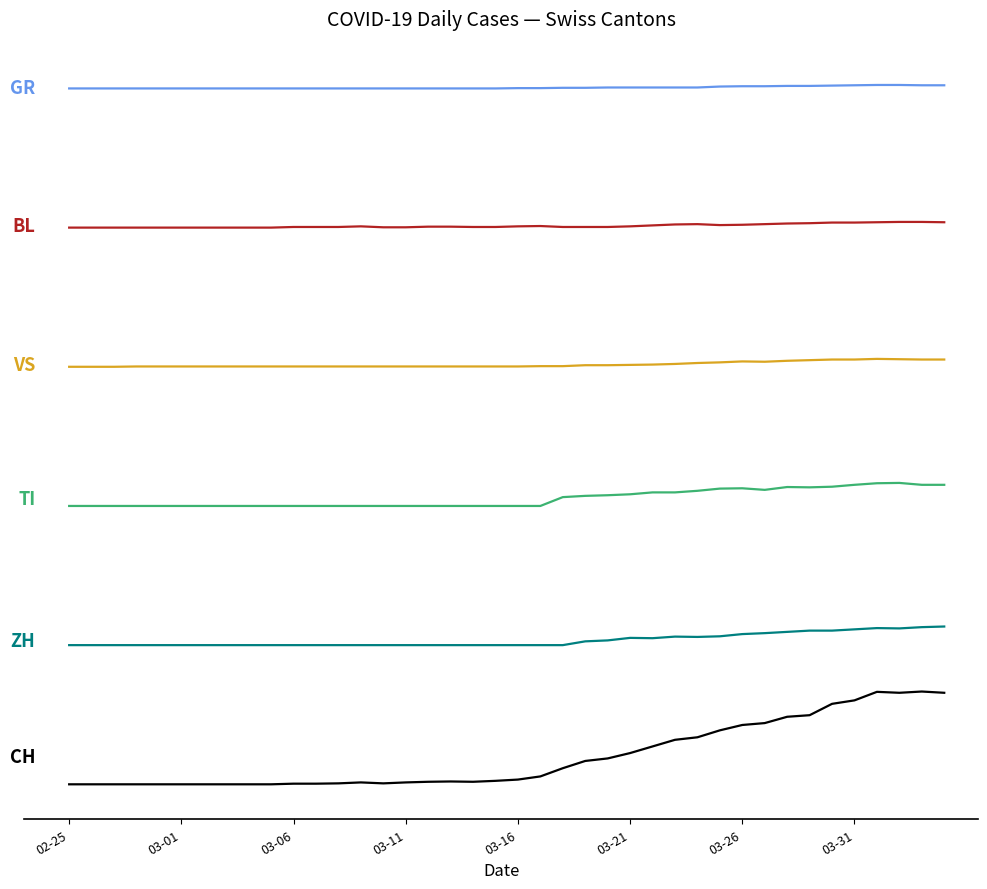

Does the chart have visible grid lines?

No